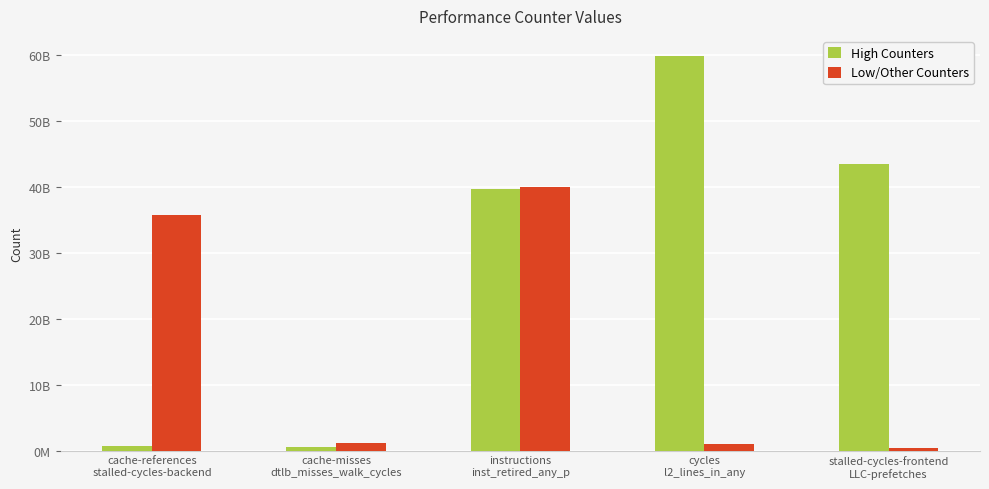

What are all the series names shown in the legend?

High Counters, Low/Other Counters